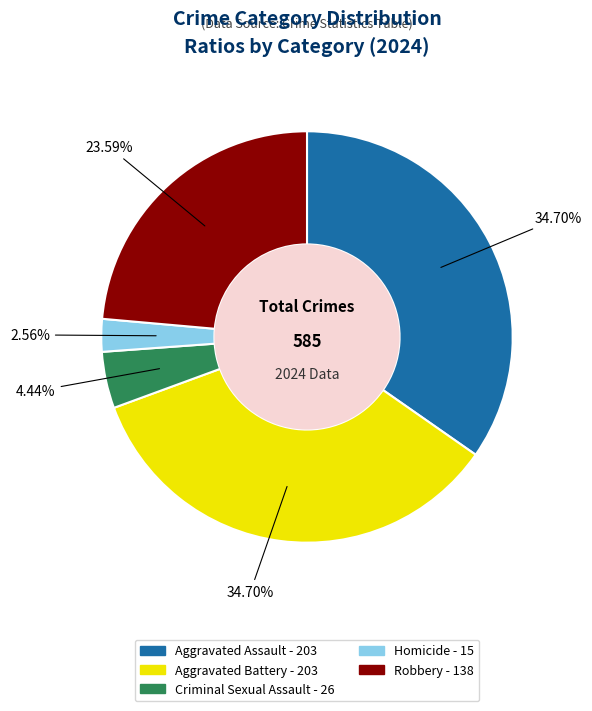

To the nearest percent, what percentage of the pie is Robbery?

24%